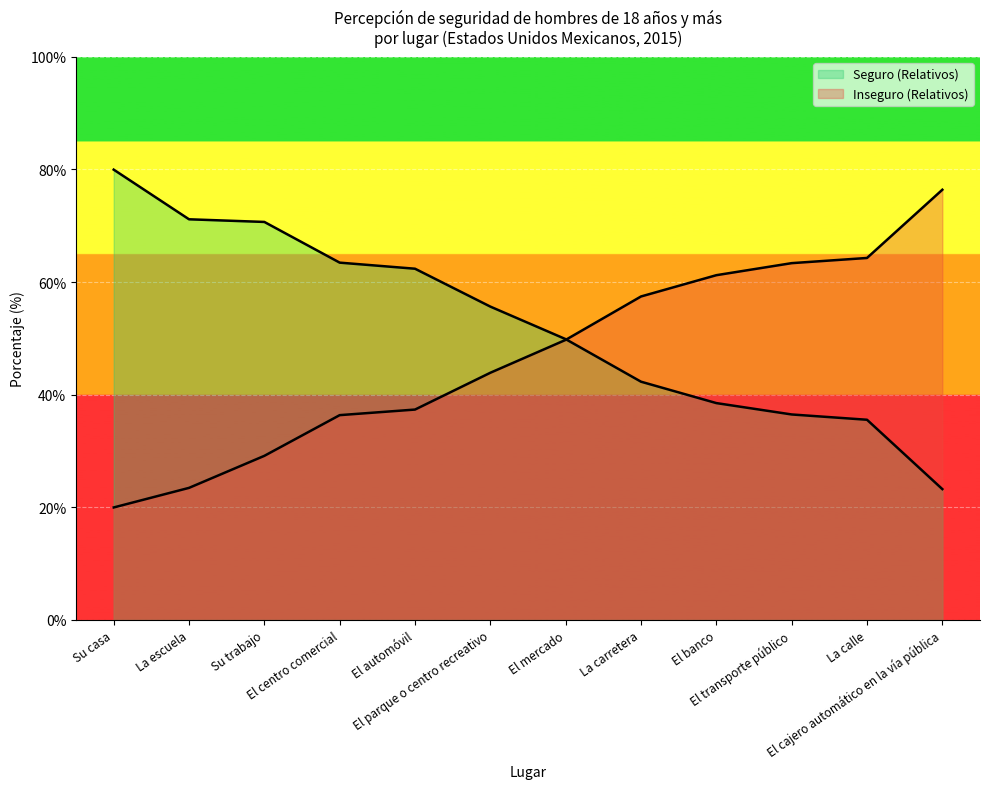

Between El parque o centro recreativo and La carretera, which series saw the biggest shift?

Inseguro (Relativos)